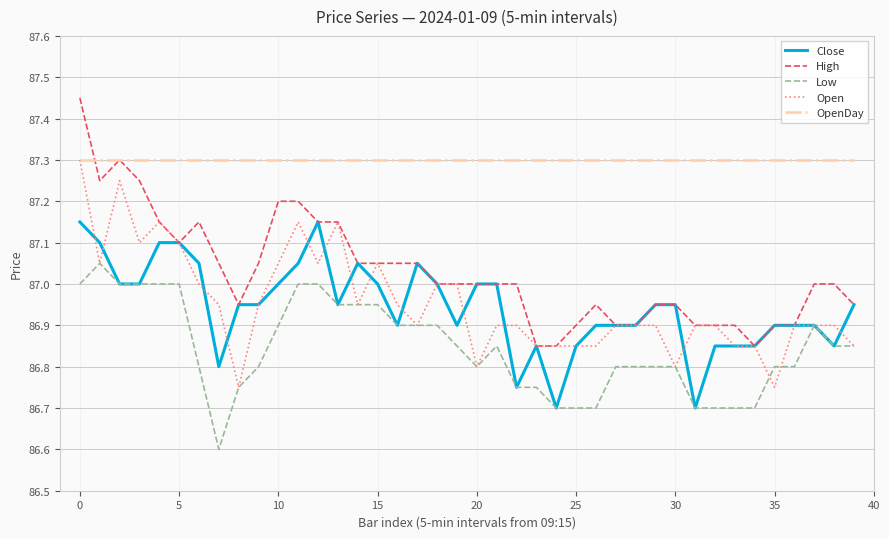

What is the lowest value of the Close series?

86.7